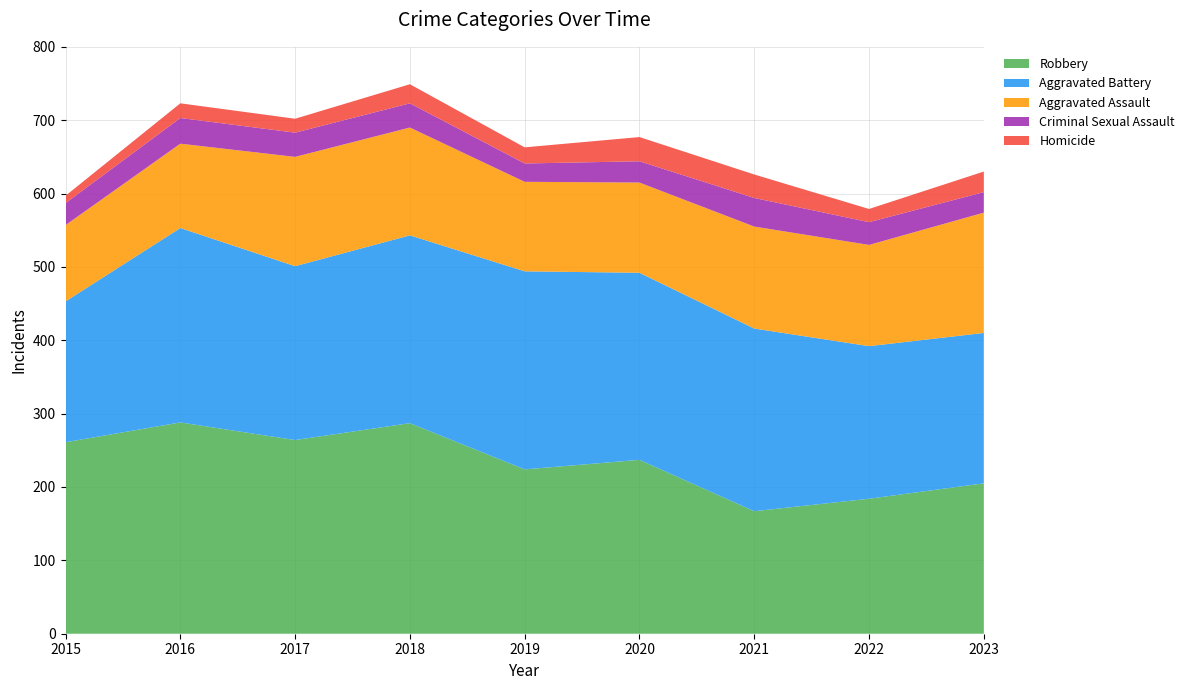

Reading left to right, list all the values displayed in this chart.

Aggravated Assault: 104	115	149	147	122	123	139	138	164
Aggravated Battery: 192	265	237	256	270	255	249	208	205
Criminal Sexual Assault: 30	35	33	33	25	29	39	31	28
Homicide: 10	20	19	26	22	33	32	18	28
Robbery: 261	288	264	287	224	237	167	184	205